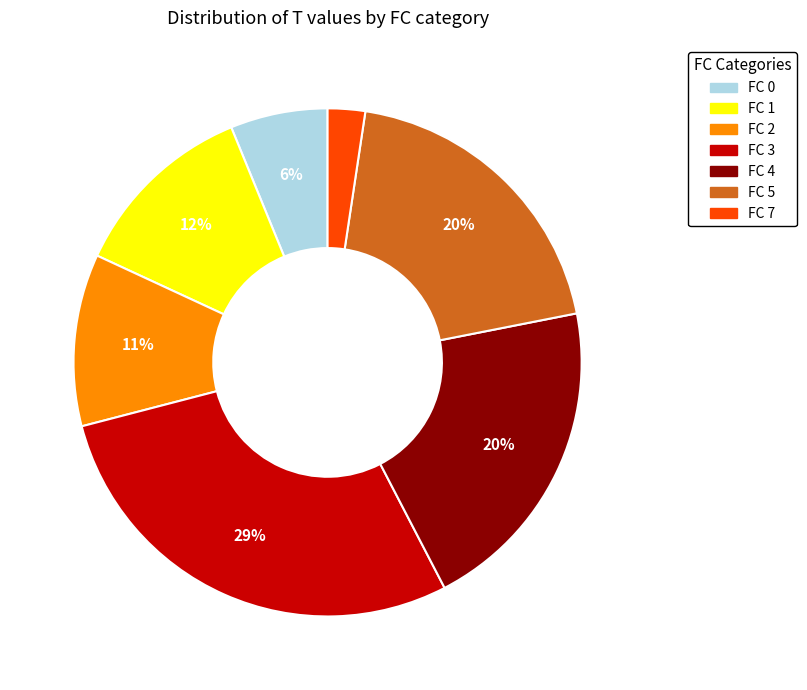

To the nearest percent, what is the average slice percentage?

14%